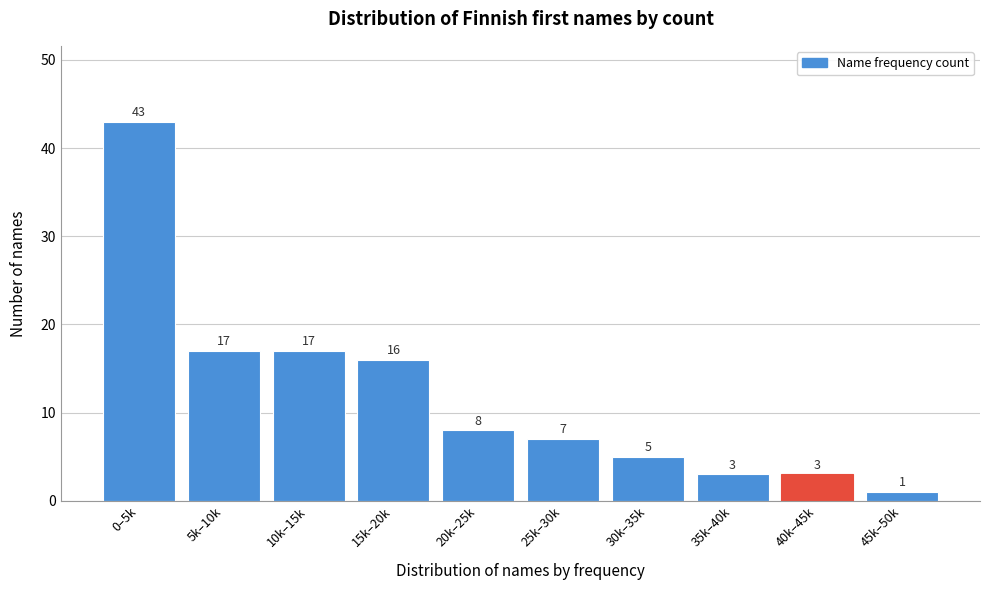

Reading right to left, transcribe all the data shown in this chart.

45k–50k=1	40k–45k=3	35k–40k=3	30k–35k=5	25k–30k=7	20k–25k=8	15k–20k=16	10k–15k=17	5k–10k=17	0–5k=43